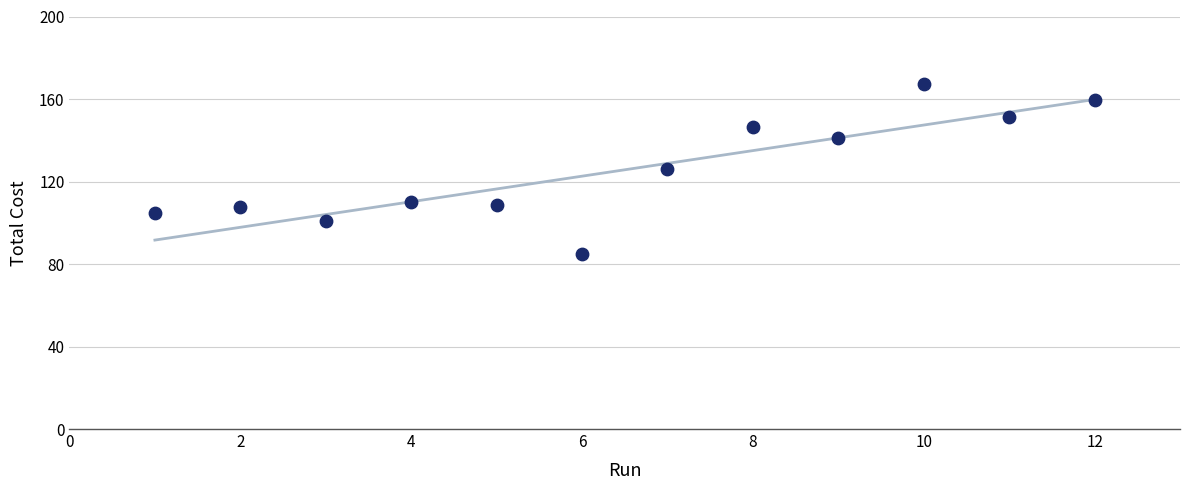

What is the average X value?

6.5